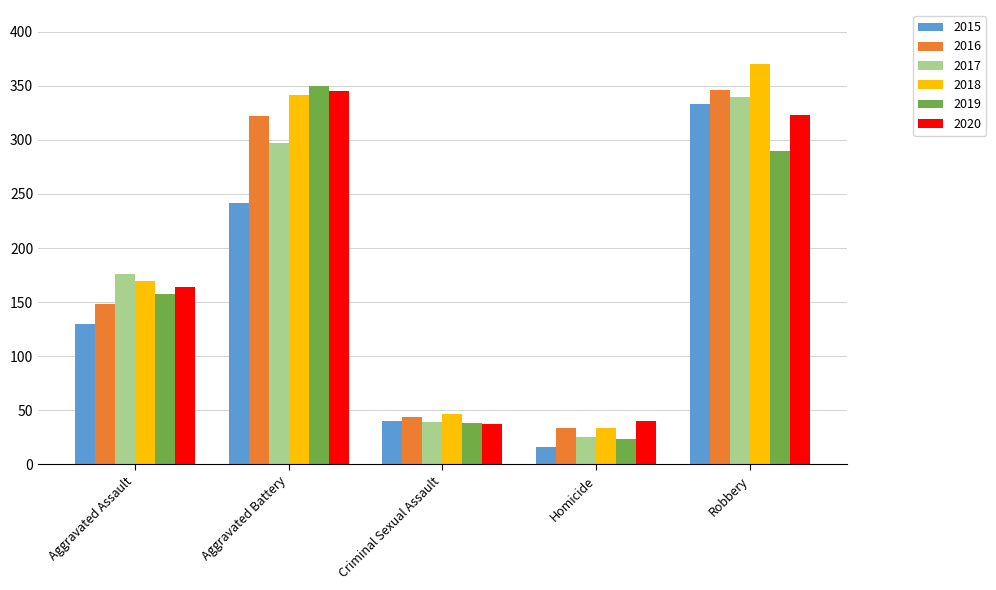

Which category has the highest value across all series?

Robbery